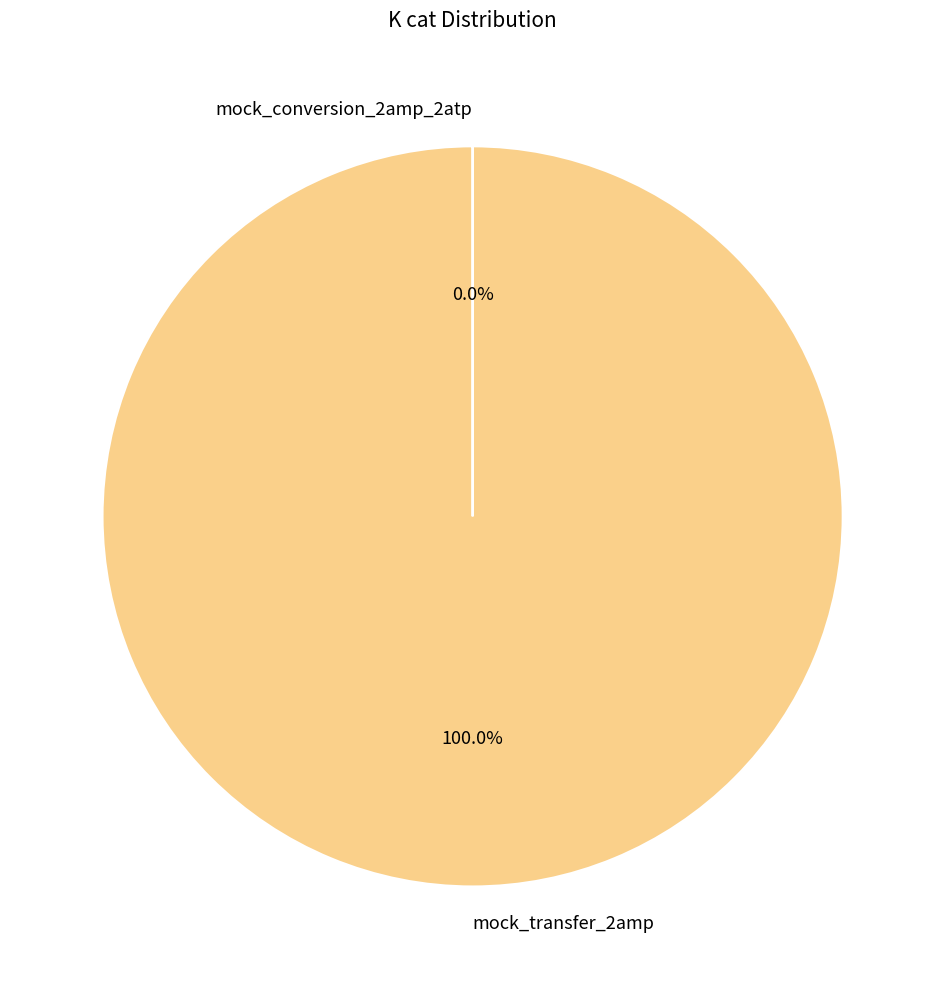

Which category has the biggest portion of the pie?

mock_transfer_2amp